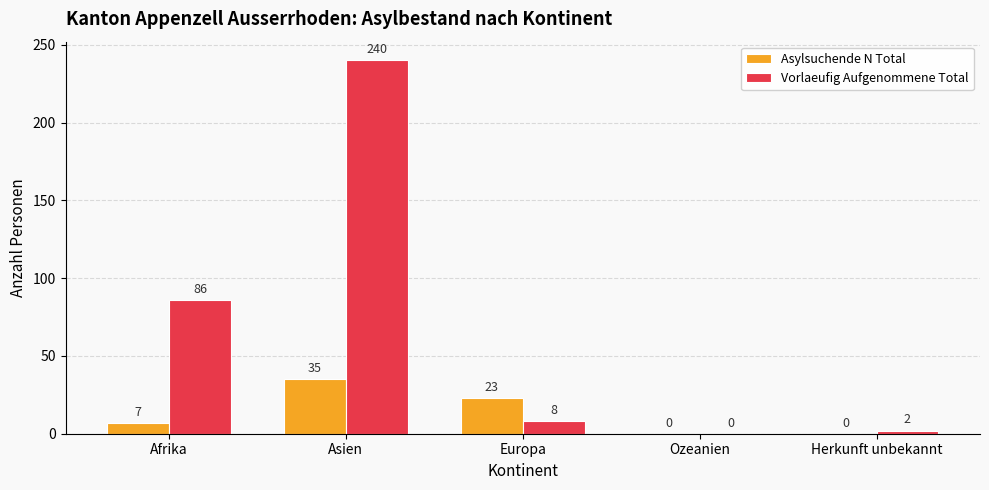

What is the sum of all Asylsuchende N Total values?

65